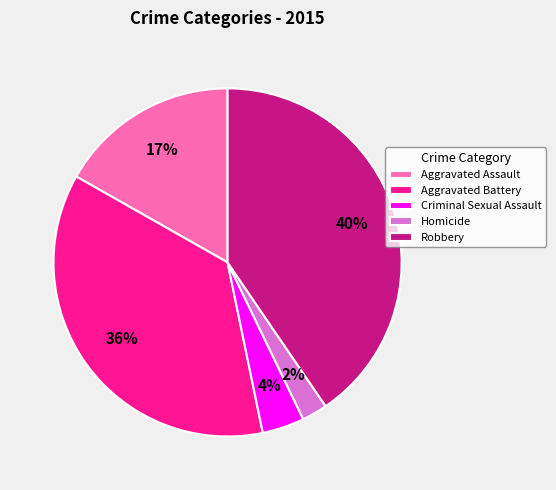

What is the smallest slice in the pie chart?

Homicide